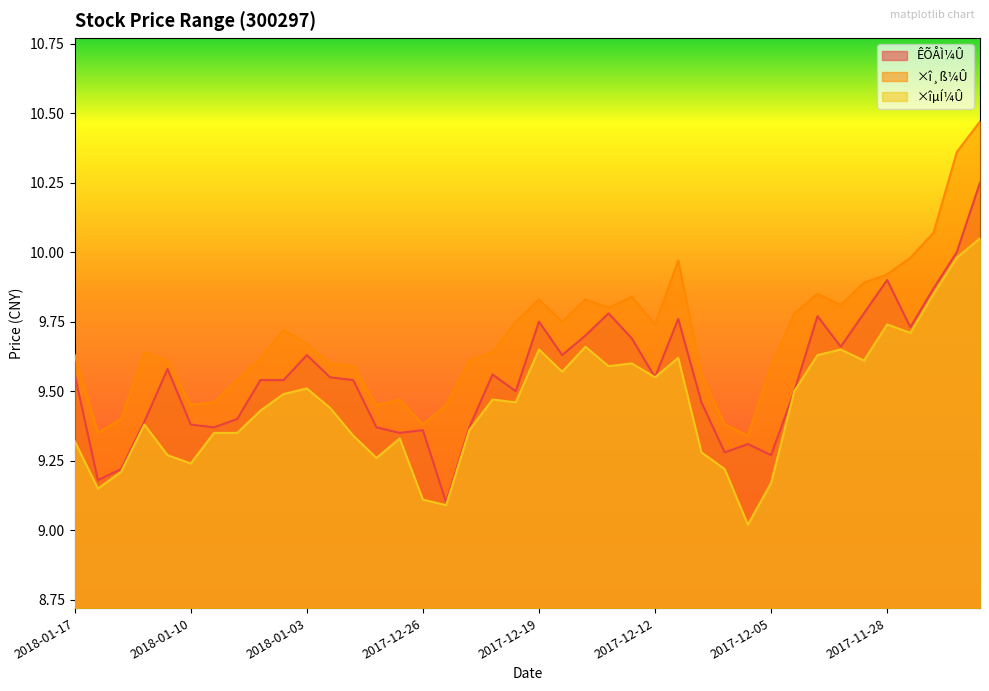

True or false: ÊÕÅÌ¼Û has a value of 9.3 at 2017-12-05.

True